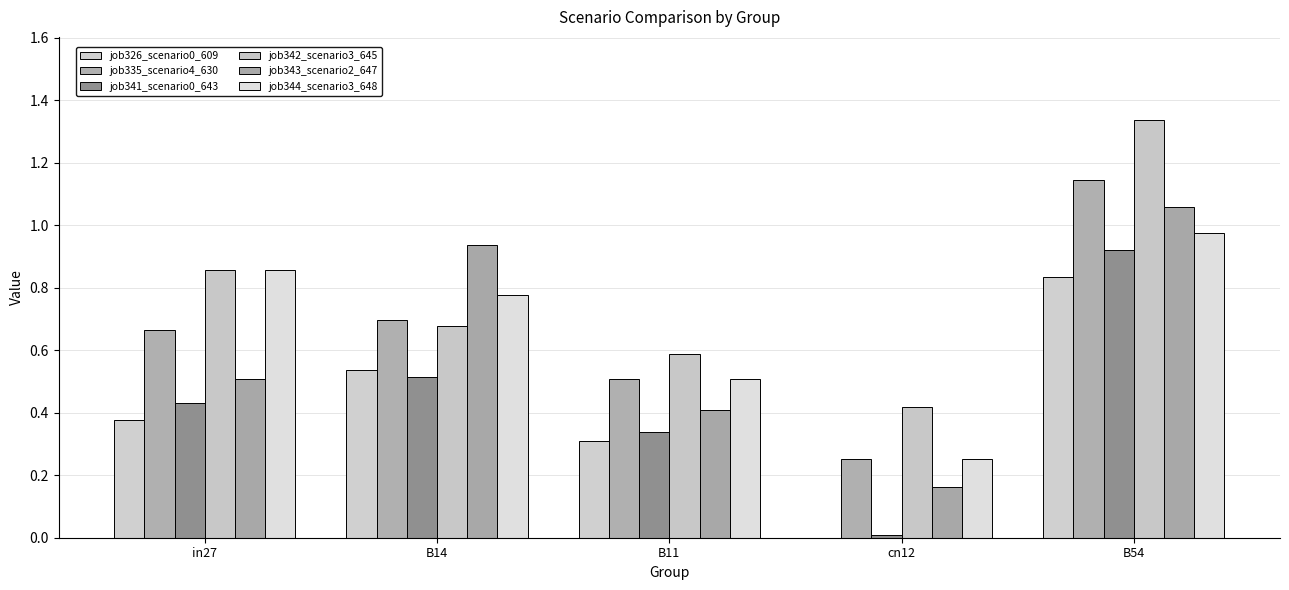

Reading left to right, transcribe all the data shown in this chart.

job326_scenario0_609: 0.4	0.5	0.3	0.0	0.8
job335_scenario4_630: 0.7	0.7	0.5	0.3	1.1
job341_scenario0_643: 0.4	0.5	0.3	0.0	0.9
job342_scenario3_645: 0.9	0.7	0.6	0.4	1.3
job343_scenario2_647: 0.5	0.9	0.4	0.2	1.1
job344_scenario3_648: 0.9	0.8	0.5	0.3	1.0